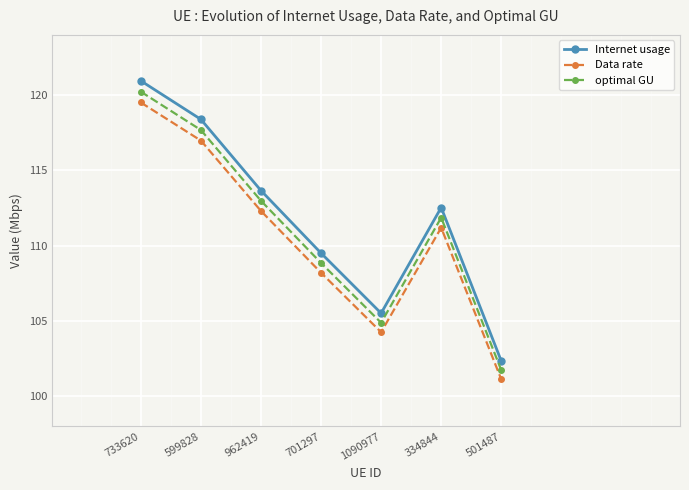

What is the difference between the highest and lowest values at 599828?

1.4